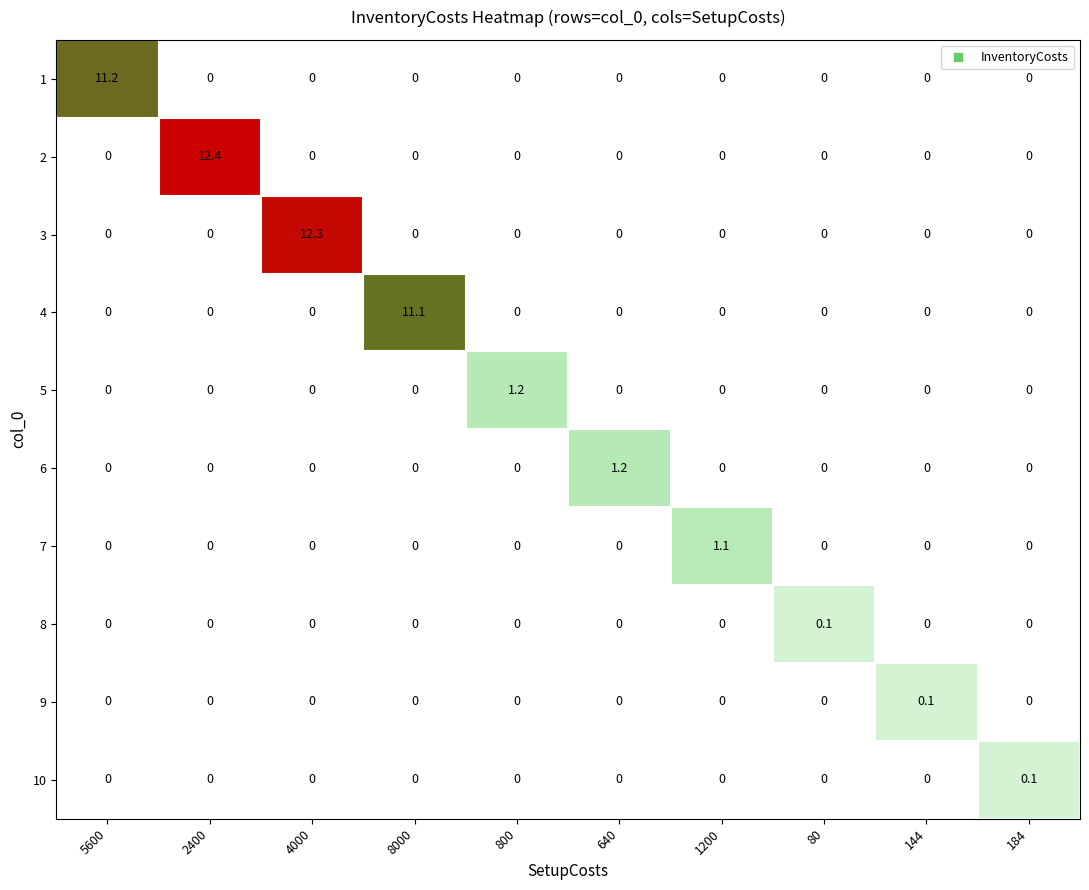

Is it true that 3 equals 8.1 at 80?

False